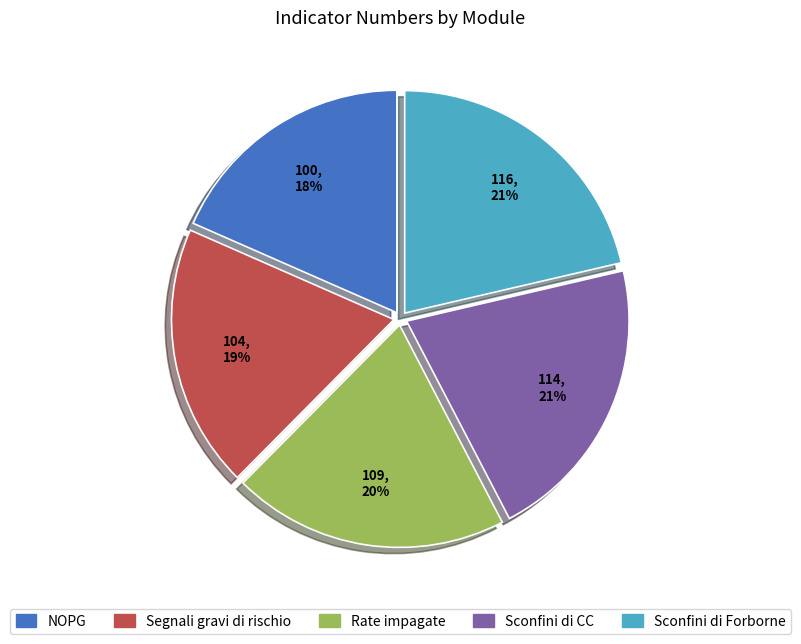

What is the smallest slice in the pie chart?

NOPG